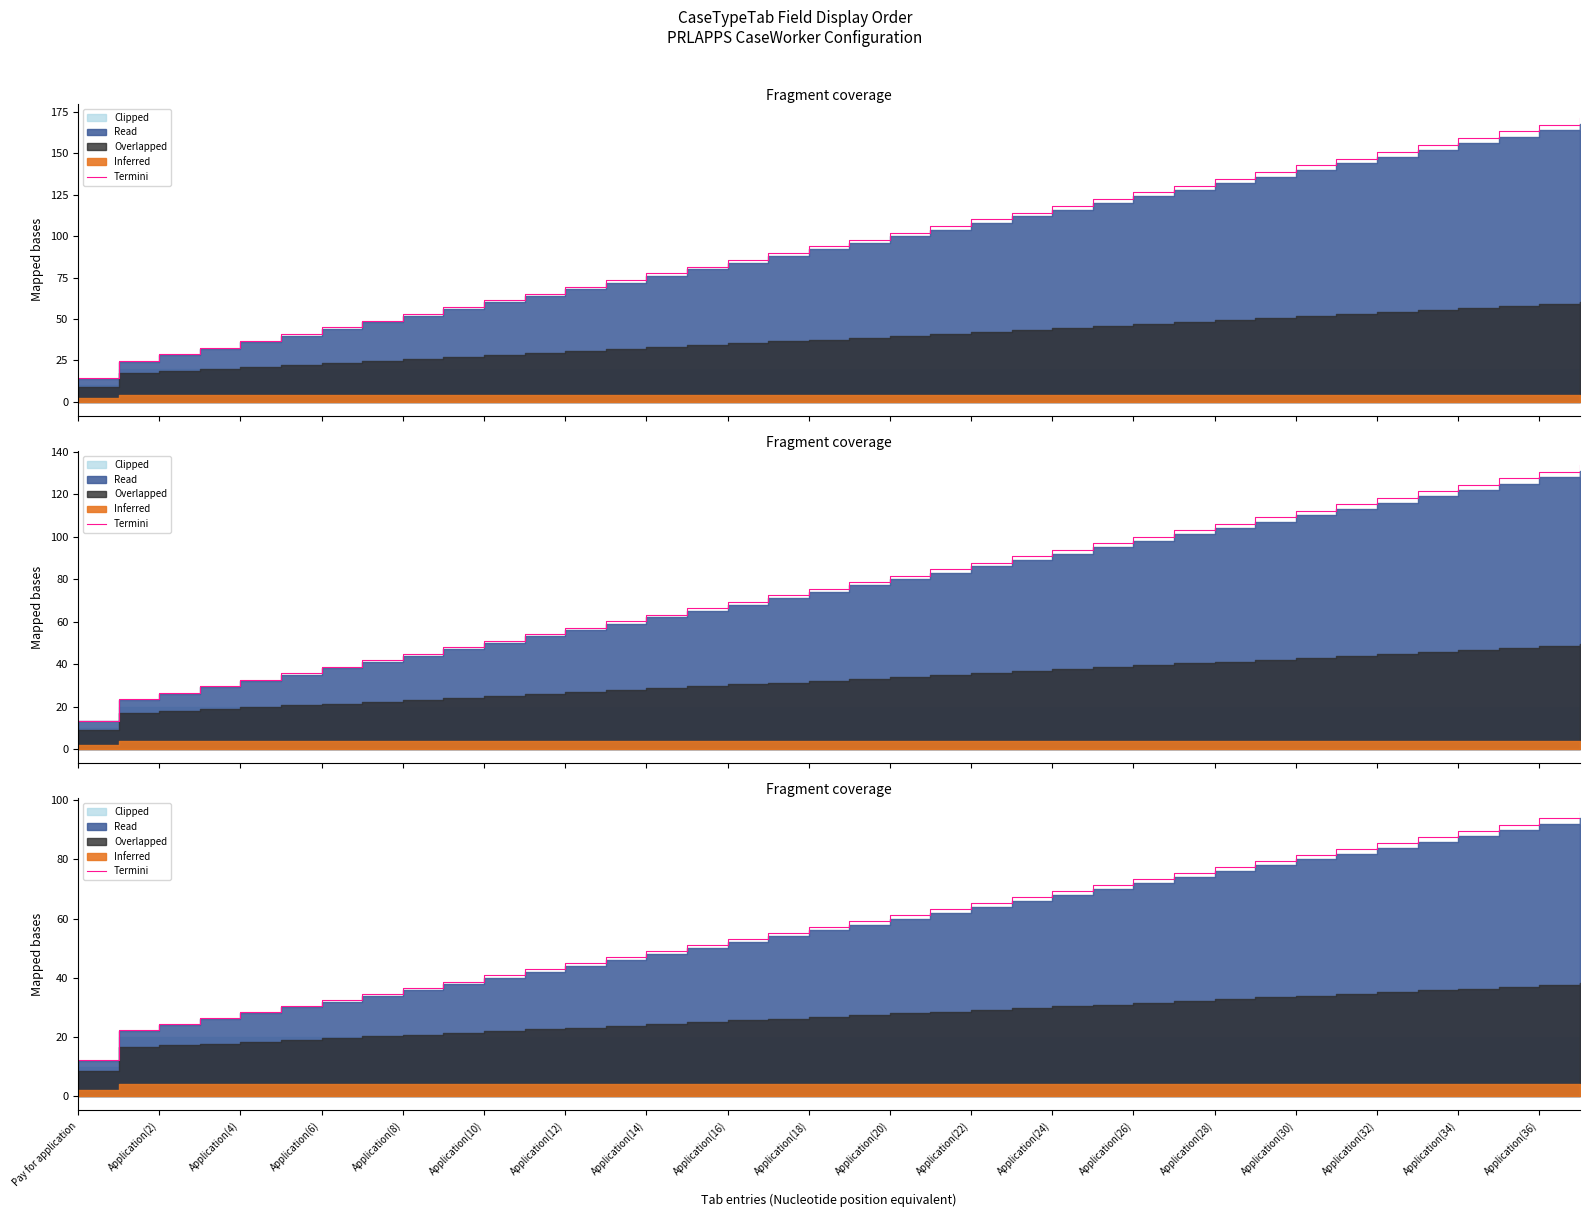

How many categories are shown in the chart?

38